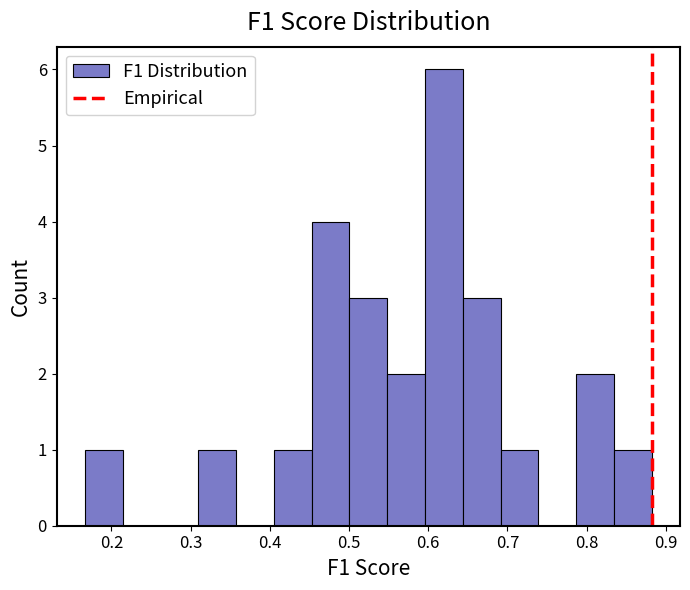

Reading left to right, list every bar in this chart as the range it spans on the x-axis followed by its height. Neither the bar edges nor the heights are printed on the chart, so give them approximately, as read against the axes.

0.17 to 0.21: 1
0.21 to 0.26: 0
0.26 to 0.31: 0
0.31 to 0.36: 1
0.36 to 0.41: 0
0.41 to 0.45: 1
0.45 to 0.50: 4
0.50 to 0.55: 3
0.55 to 0.60: 2
0.60 to 0.64: 6
0.64 to 0.69: 3
0.69 to 0.74: 1
0.74 to 0.79: 0
0.79 to 0.83: 2
0.83 to 0.88: 1